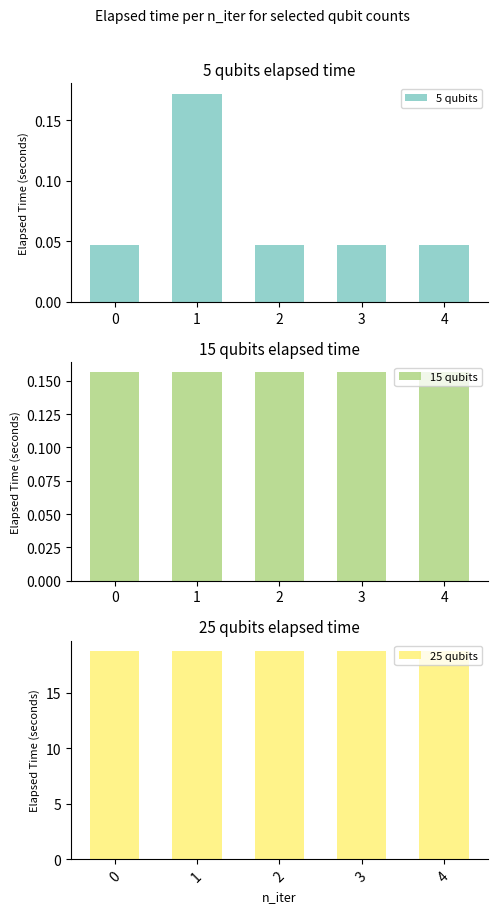

What is the average value of the 15 qubits series?

0.2